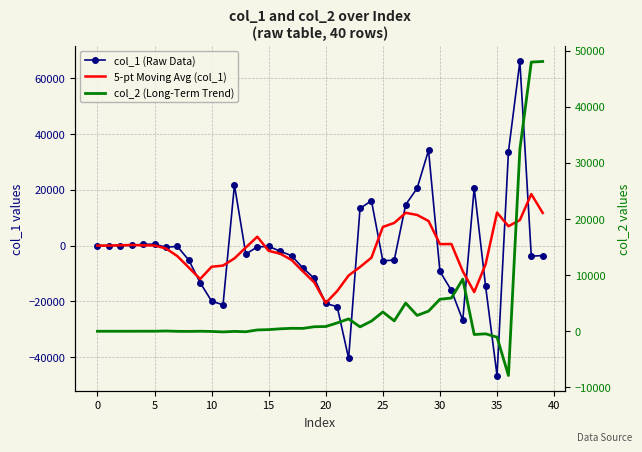

Count the number of data series in this chart.

3